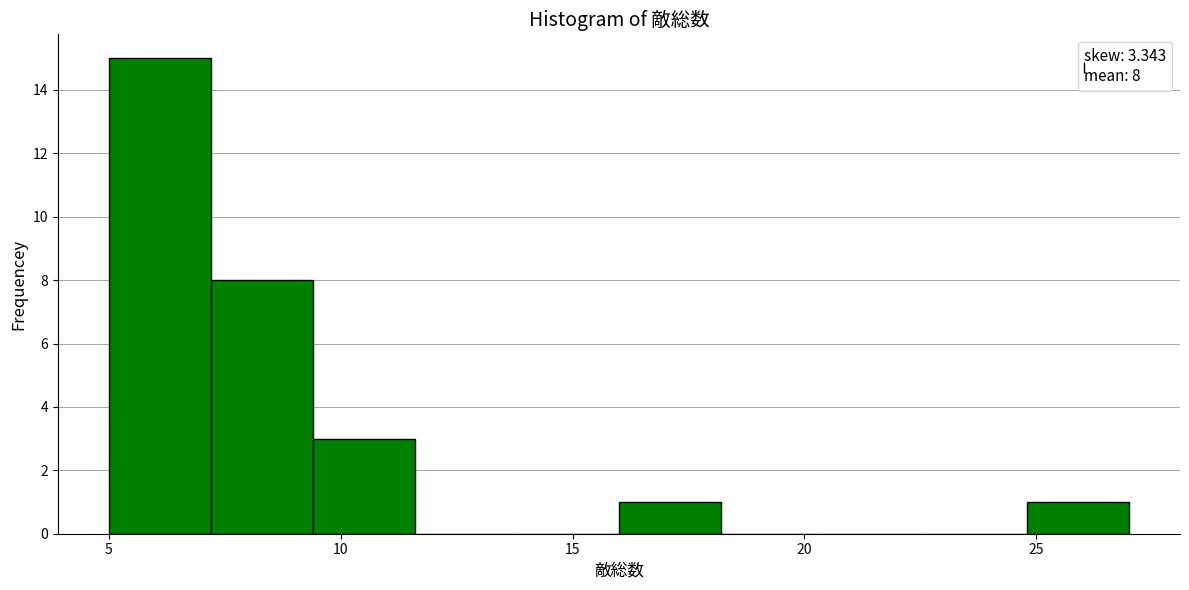

Over which range of the x-axis is the bar tallest?

5.0 to 7.2